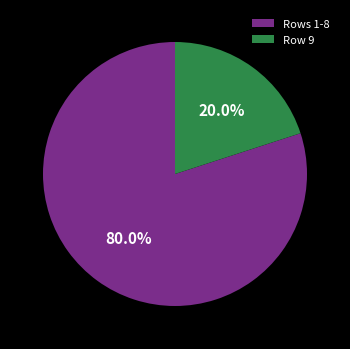

Combined, do Row 9 and Rows 1-8 account for over 50%?

Yes